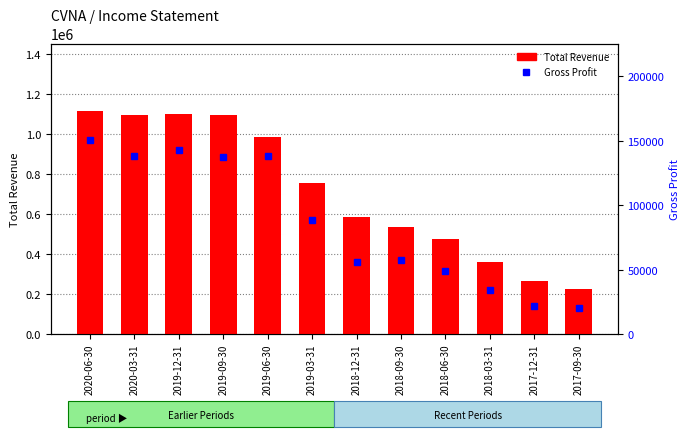

What is the average value of the Total Revenue series?

716858